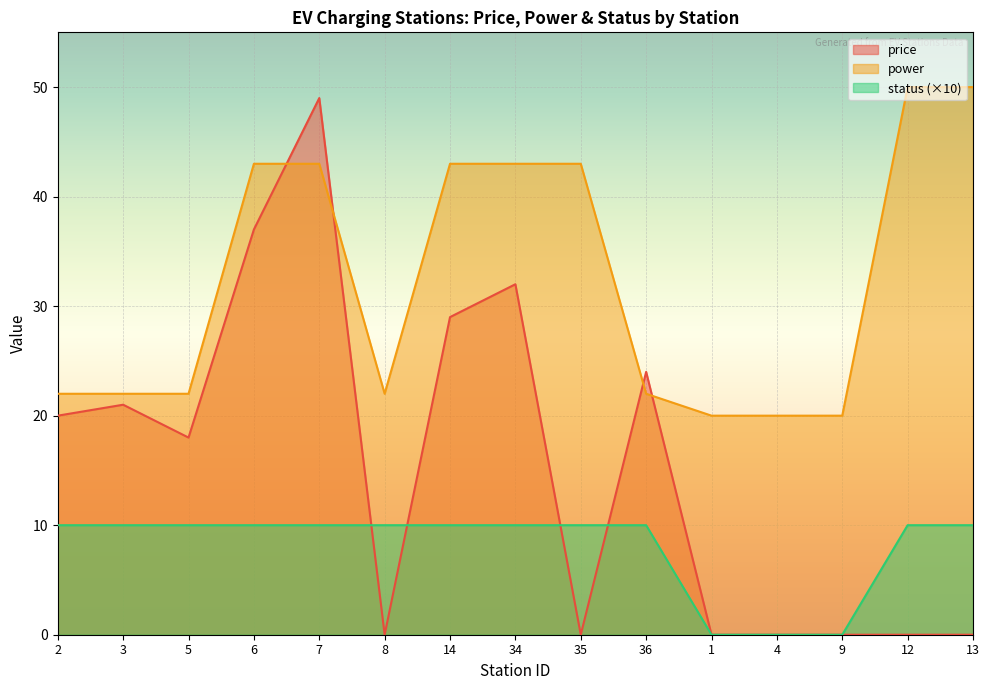

Rank the series by their average value, from highest to lowest.

power, price, status (×10)